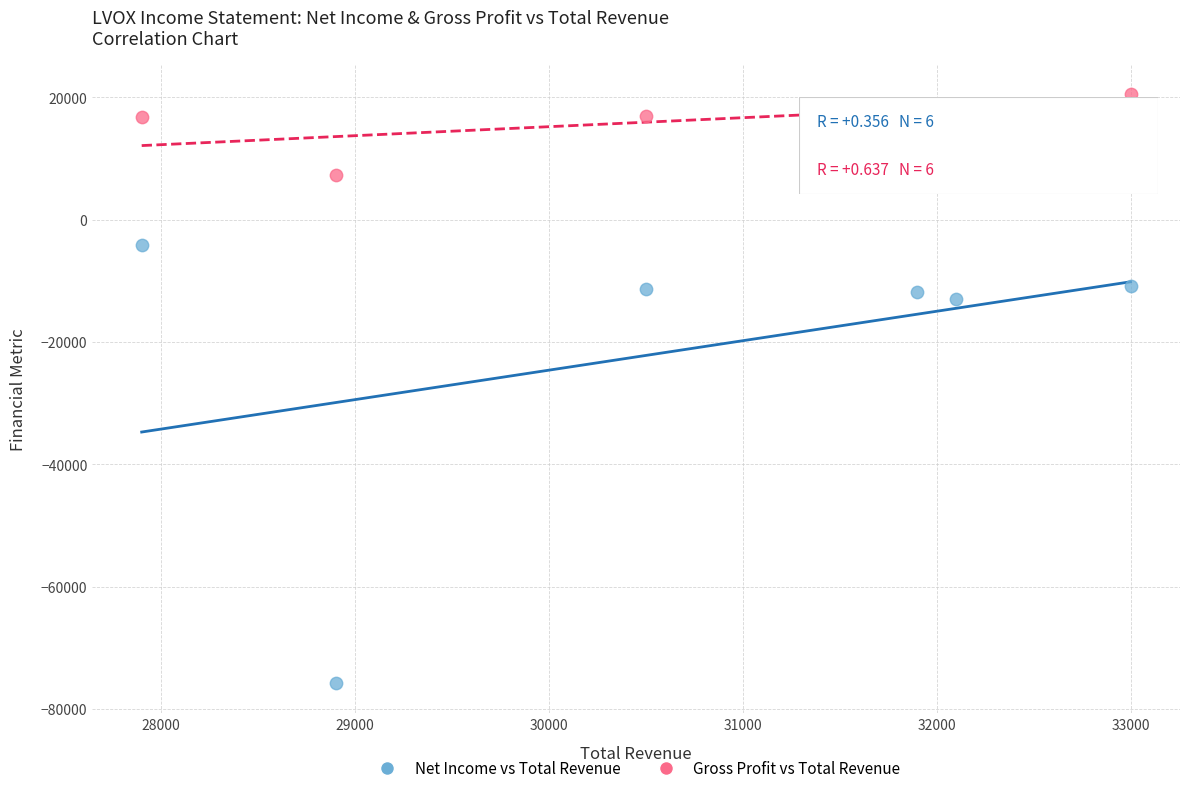

In the Net Income vs Total Revenue series, what Y value is closest to -40000?

-13000